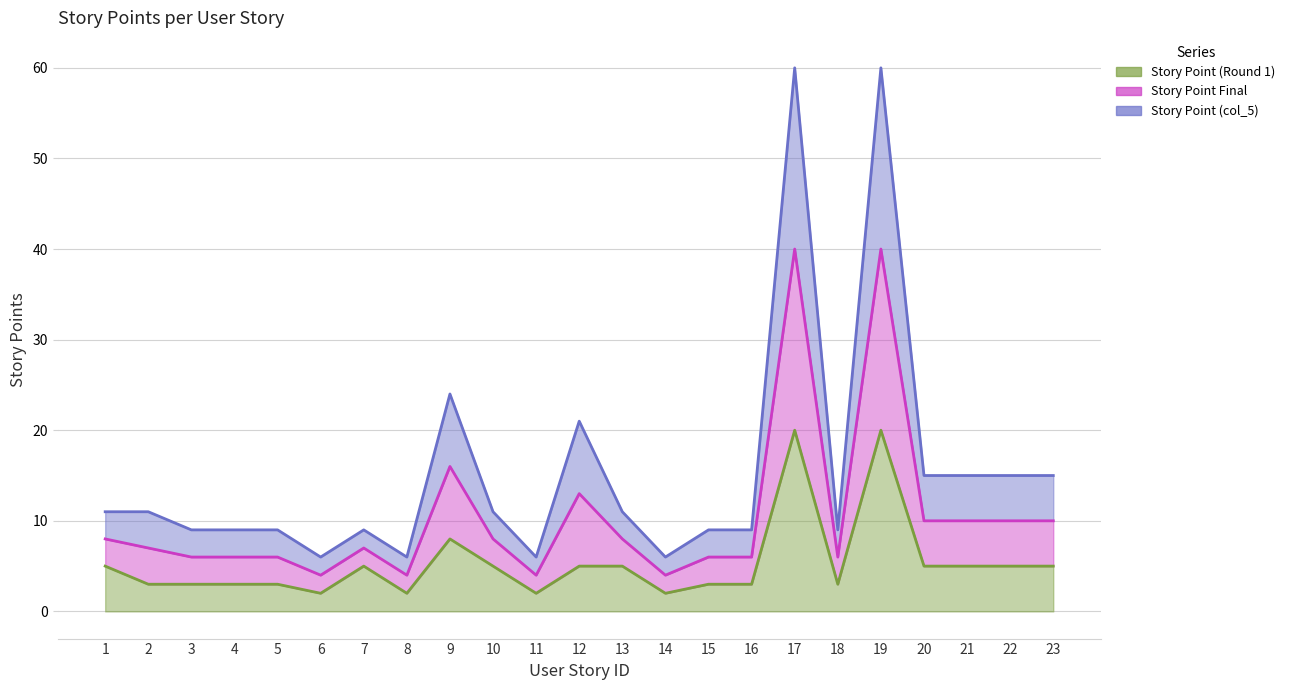

What are all the series names shown in the legend?

Story Point (Round 1), Story Point Final, Story Point (col_5)